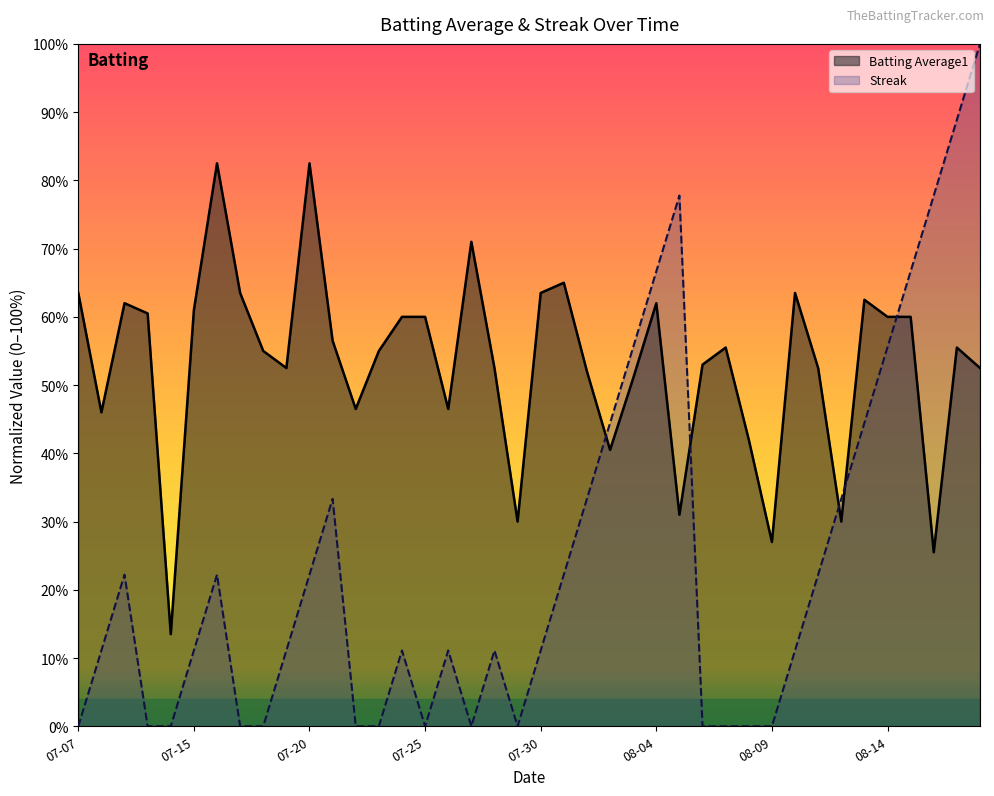

Between 2010-07-18 and 2010-08-02, which is larger?

2010-07-18